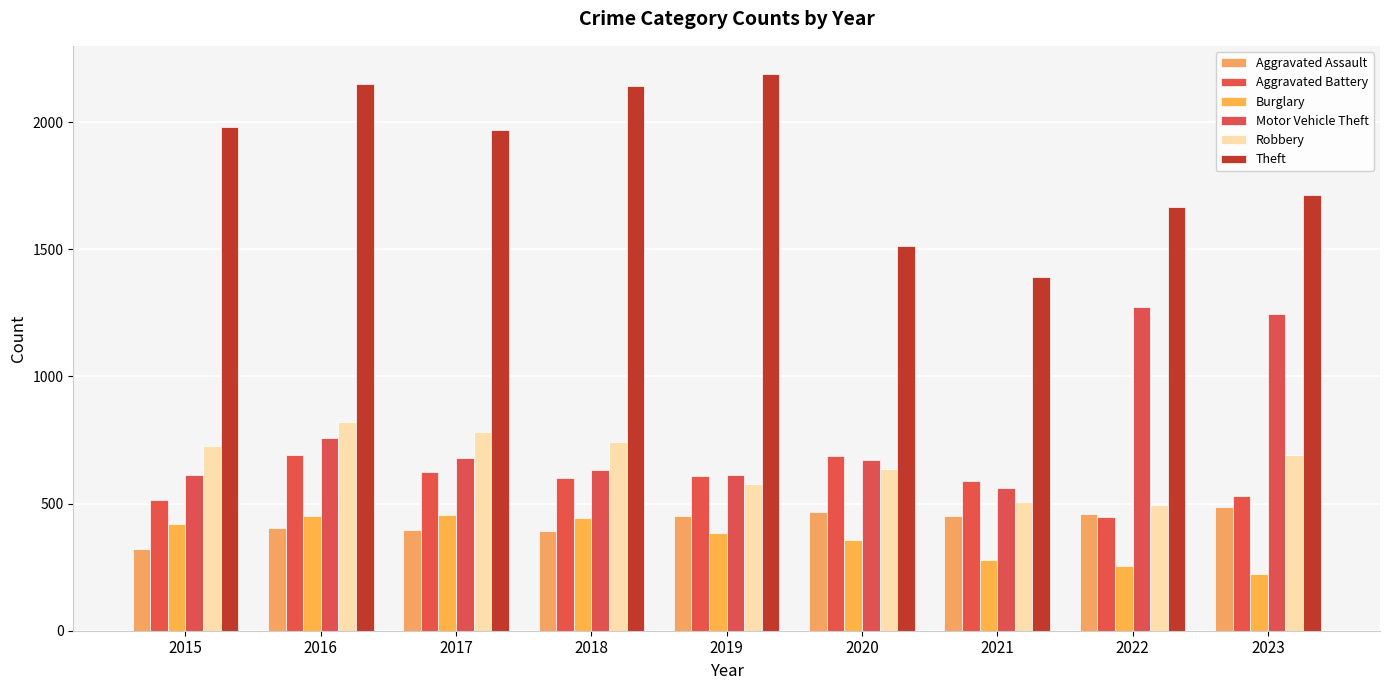

At 2016, list the series in order from smallest to largest.

Aggravated Assault, Burglary, Aggravated Battery, Motor Vehicle Theft, Robbery, Theft